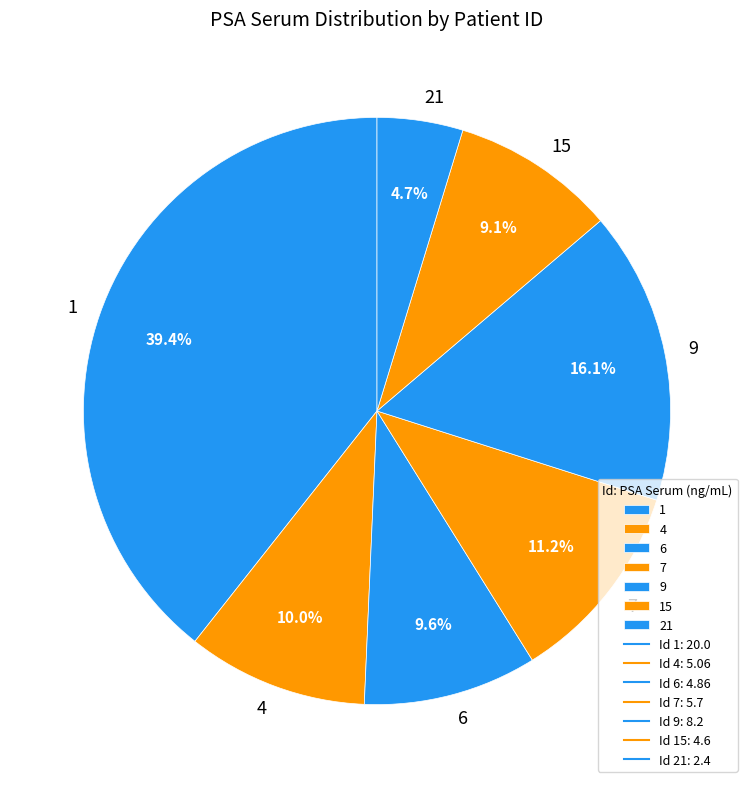

How many slices are in this pie chart?

7